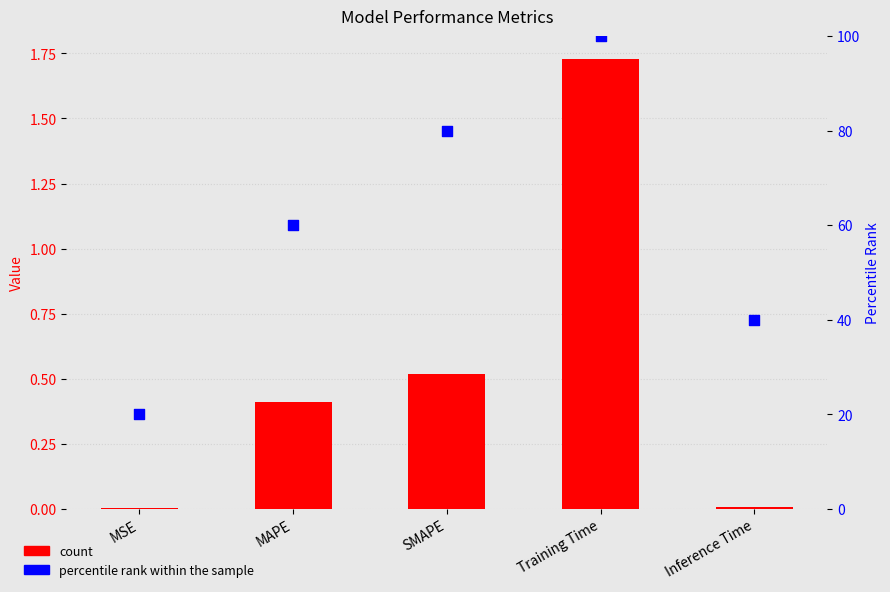

What is the total value across all series at Inference Time?

40.0